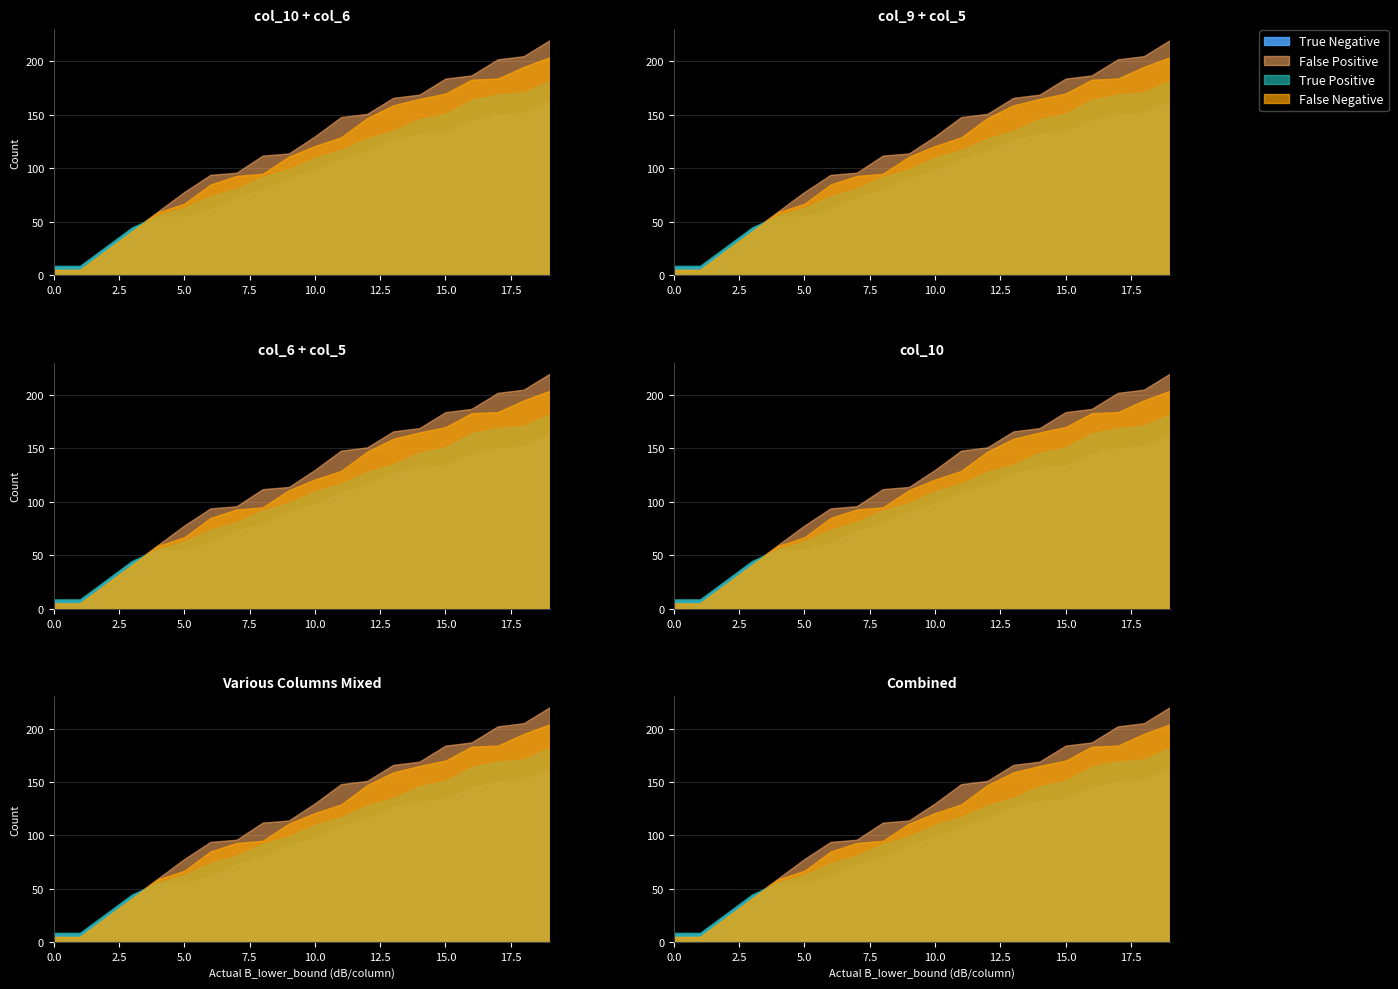

Is it true that col_6 equals 112 at 19?

False